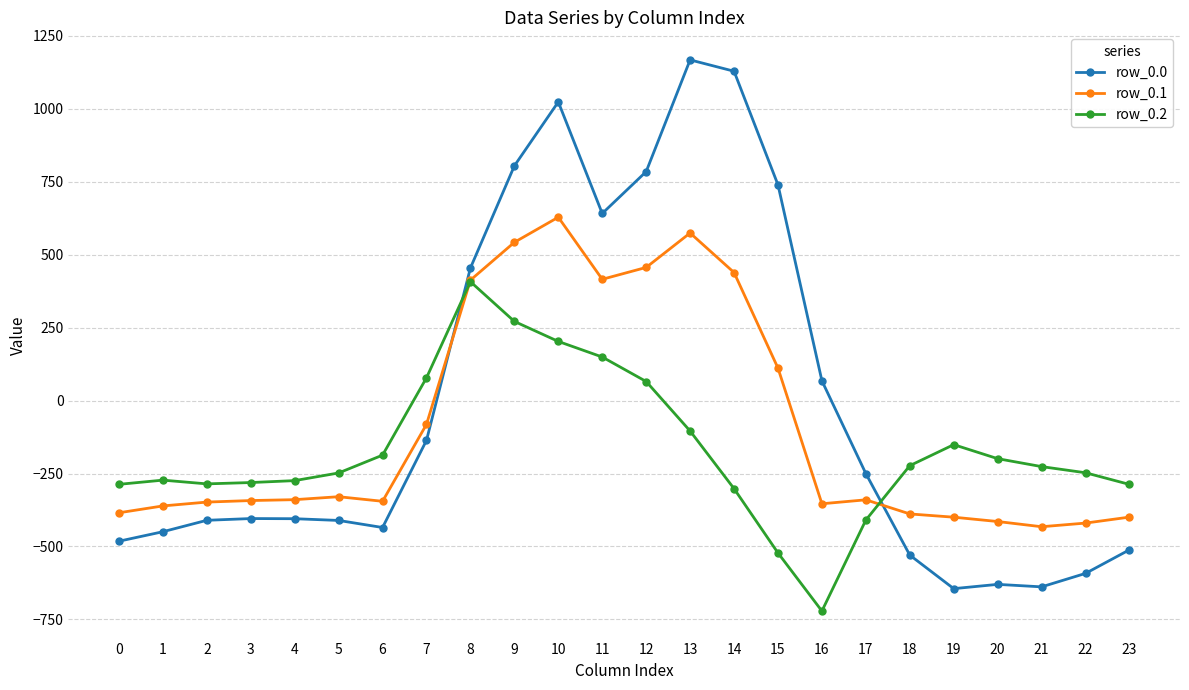

How many times do row_0.1 and row_0.0 cross each other?

2